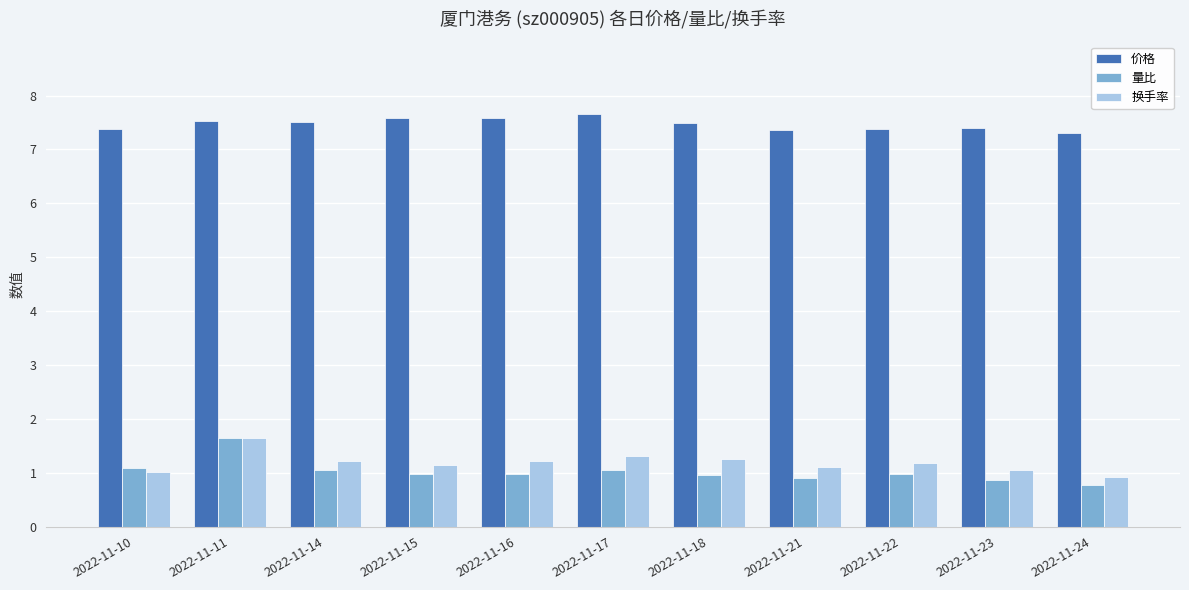

What is the difference between the highest and lowest values at 2022-11-18?

6.5